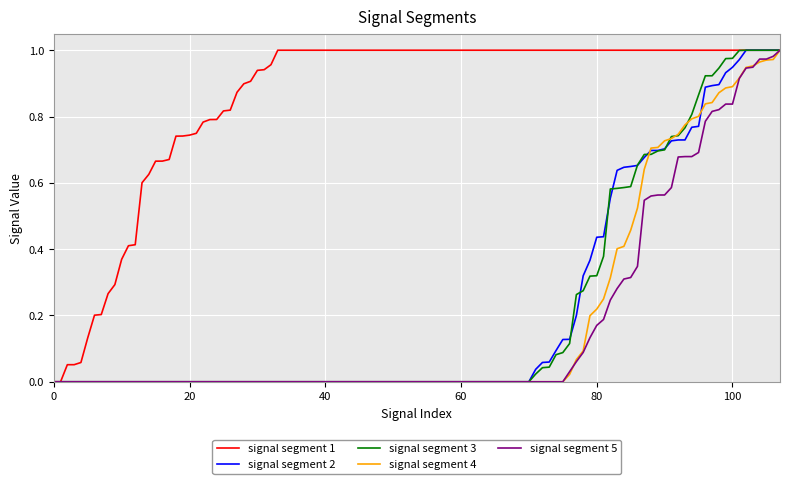

What are all the series names shown in the legend?

signal segment 1, signal segment 2, signal segment 3, signal segment 4, signal segment 5